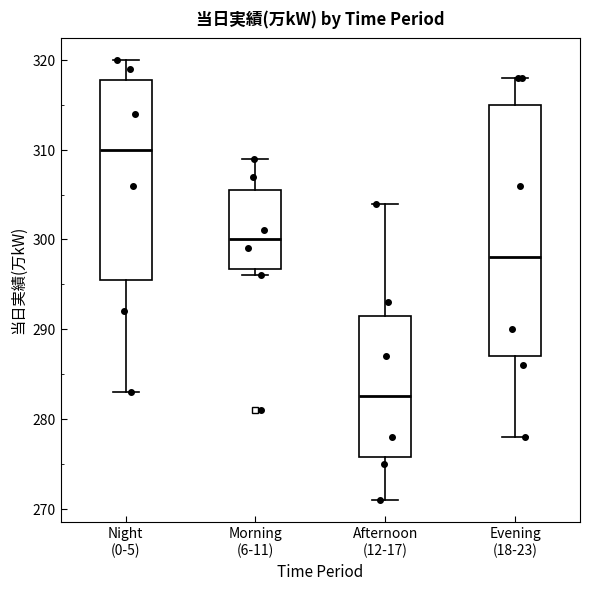

Reading left to right, read every box against the y-axis: the position of its median line, the range the box covers, and the ends of its whiskers. The values are not printed on the chart, so give them approximately, as read against the axis.

Night (0-5): median 310, box 296 to 318, whiskers 283 to 320
Morning (6-11): median 300, box 297 to 306, whiskers 296 to 309
Afternoon (12-17): median 283, box 276 to 292, whiskers 271 to 304
Evening (18-23): median 298, box 287 to 315, whiskers 278 to 318